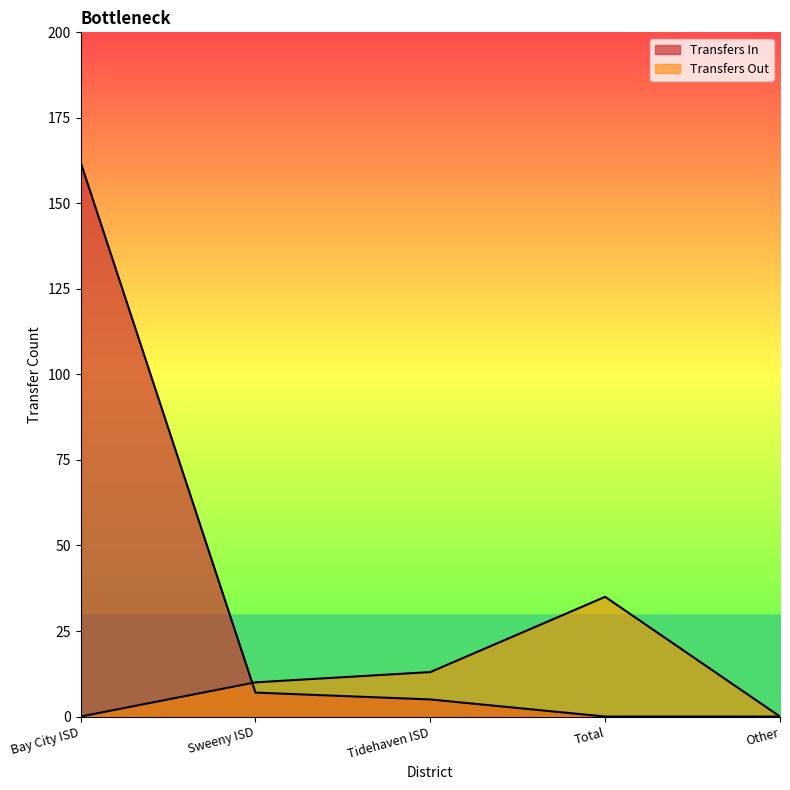

True or false: Transfers In and Transfers Out cross at least once.

True